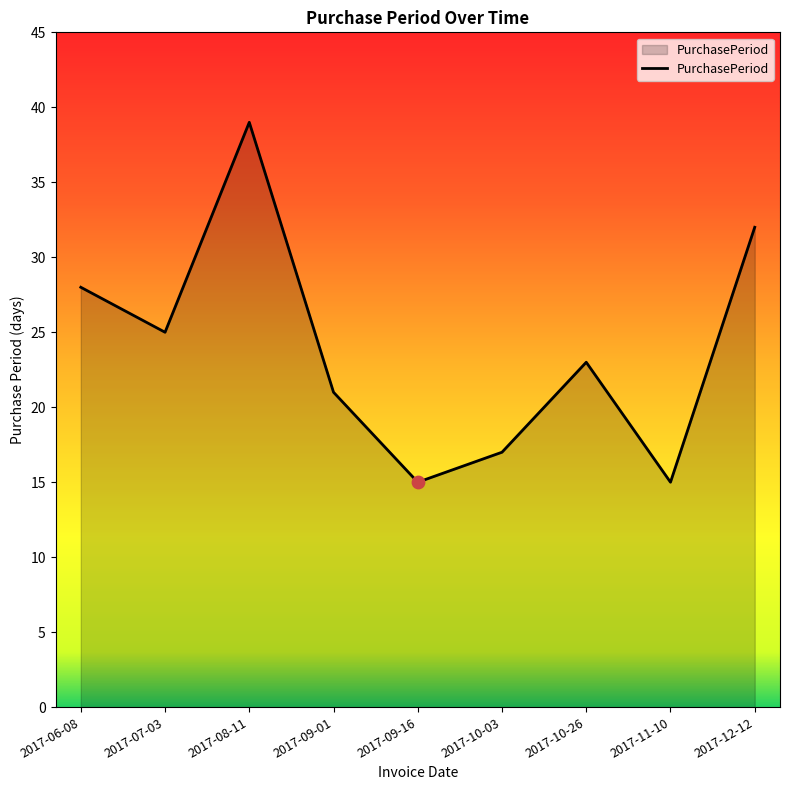

What is the ratio of the value at 2017-12-12 to the value at 2017-08-11?

0.8